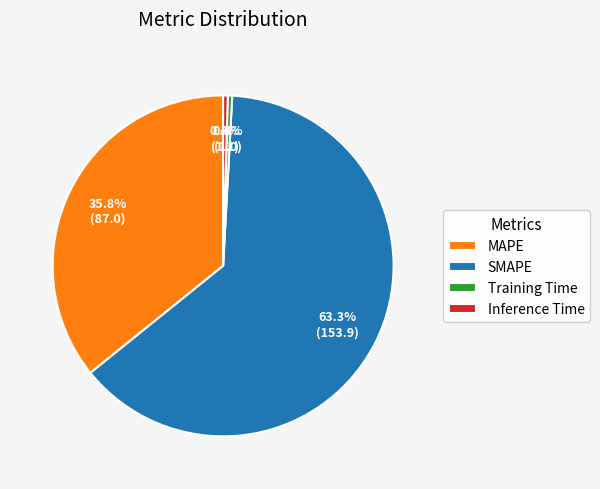

Which has a higher value, MAPE or Training Time?

MAPE